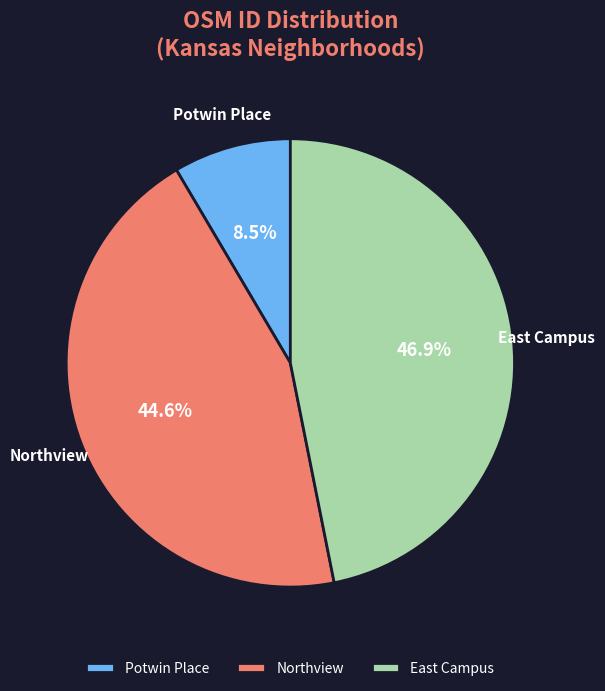

Which category has the biggest portion of the pie?

East Campus